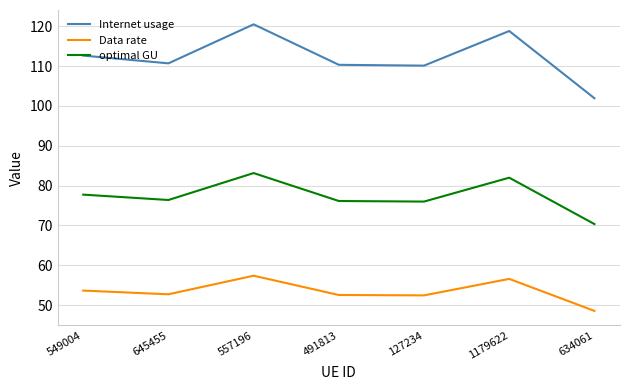

What is the total value across all series at 557196?

261.0